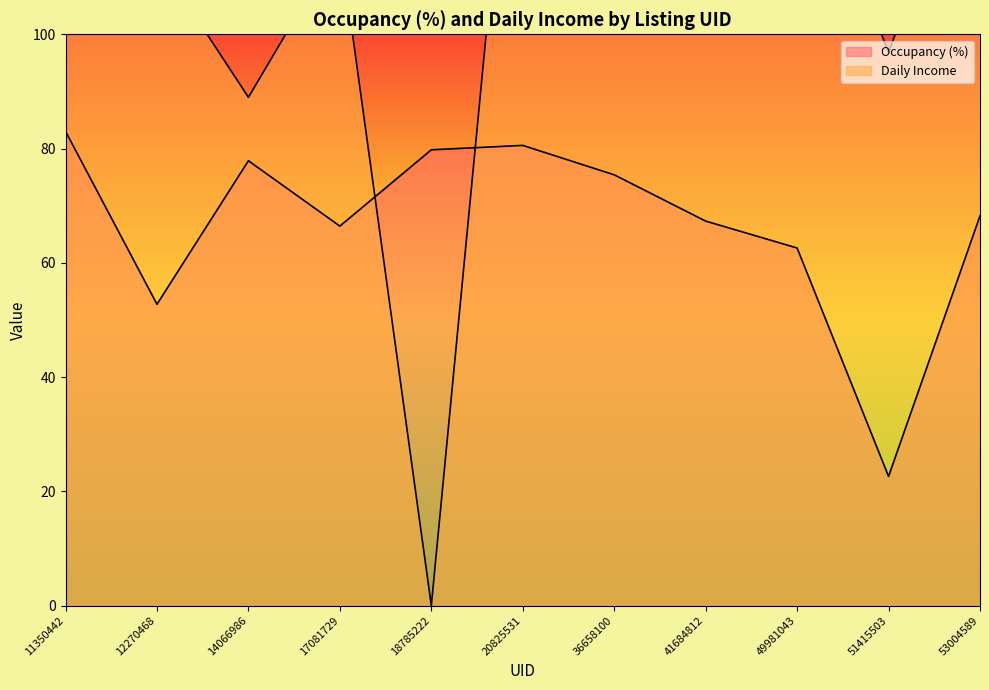

Where is Daily Income nearest to the value 105?

51415503